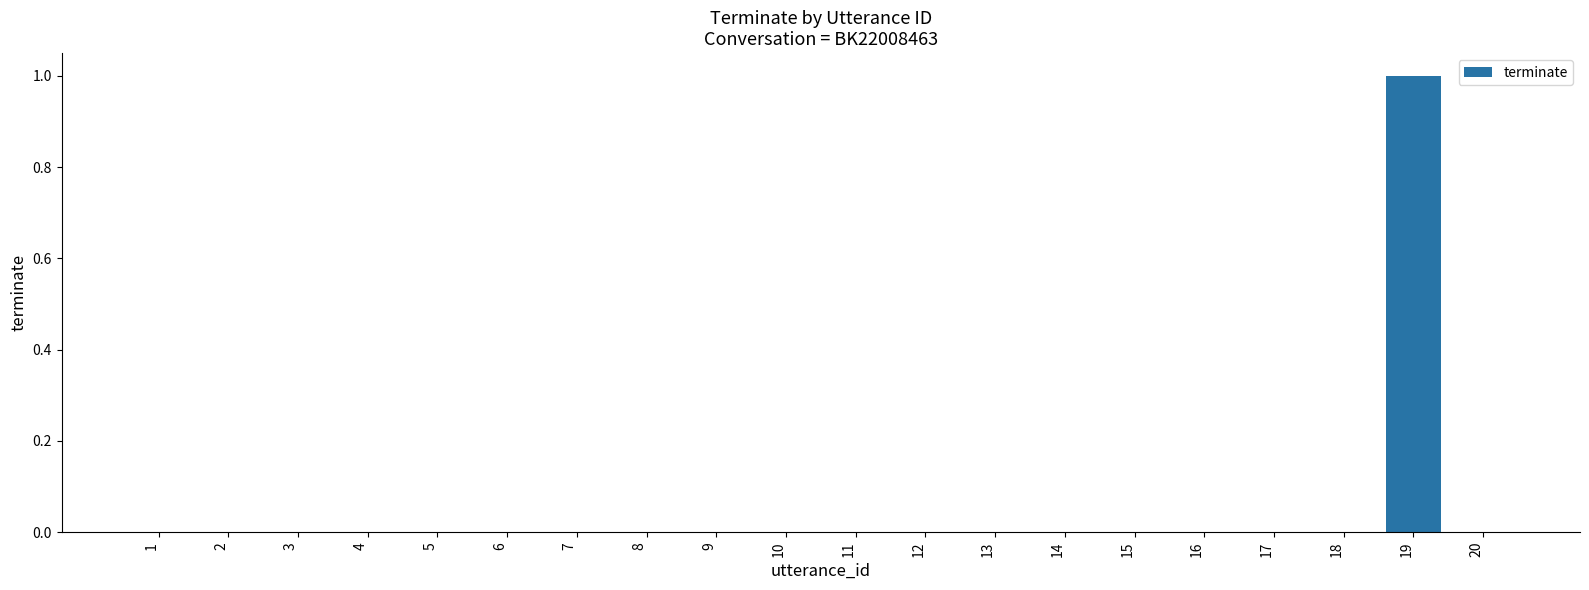

Reading right to left, list all the values displayed in this chart.

20=0	19=1	18=0	17=0	16=0	15=0	14=0	13=0	12=0	11=0	10=0	9=0	8=0	7=0	6=0	5=0	4=0	3=0	2=0	1=0